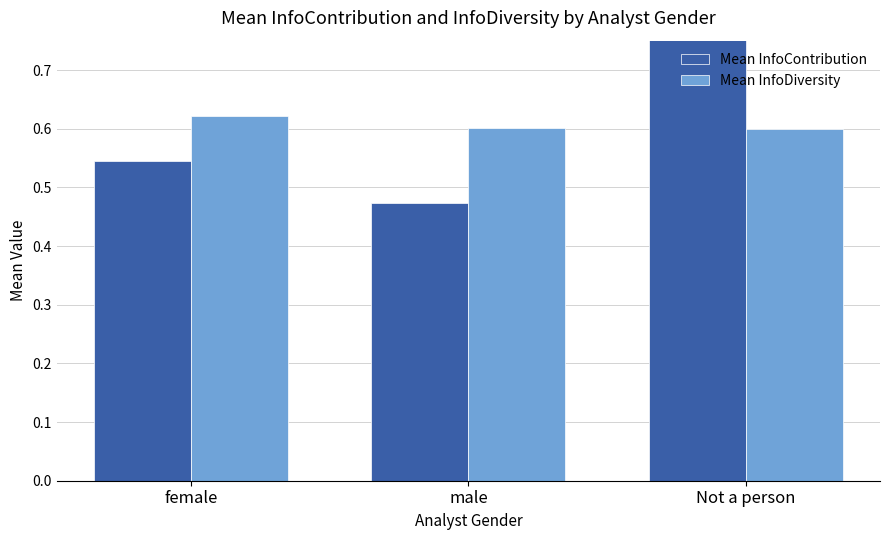

What value does the Mean InfoDiversity series have at male?

0.6